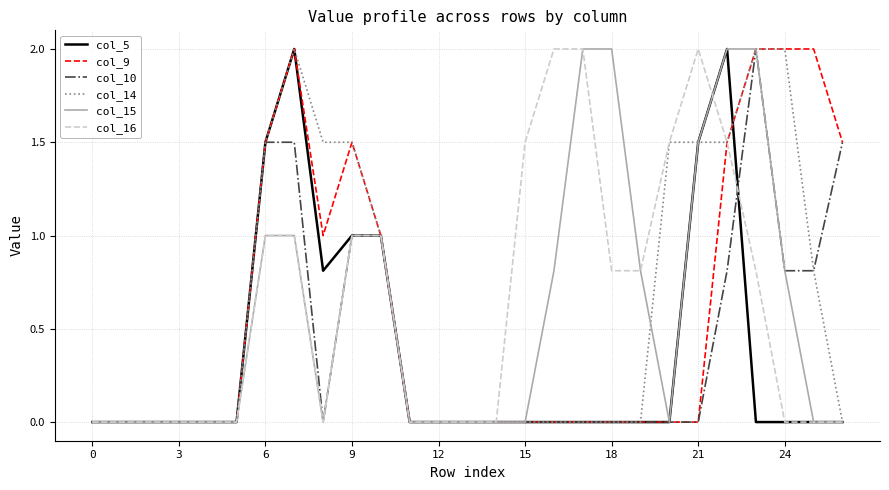

What is the greatest value displayed?

2.0